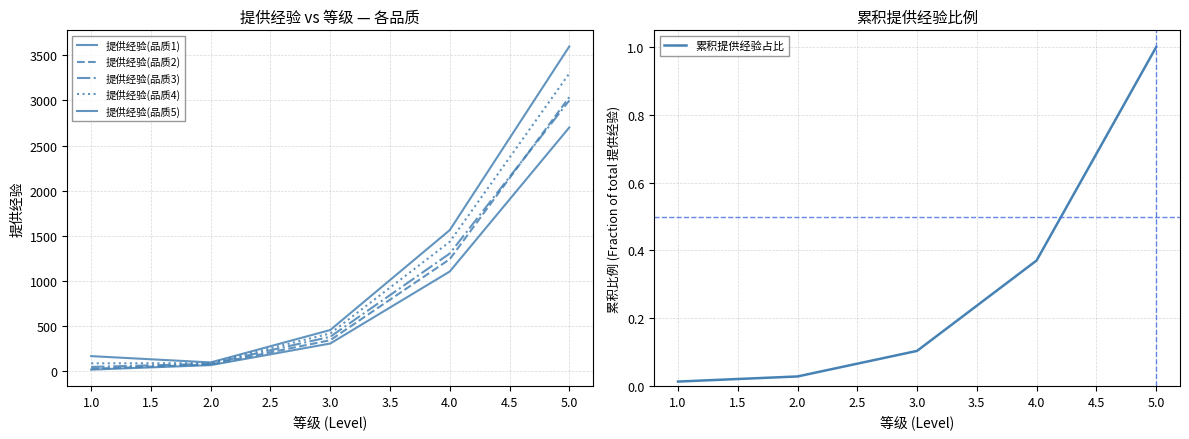

How many interior local valleys does the 提供经验(品质5) series have?

1